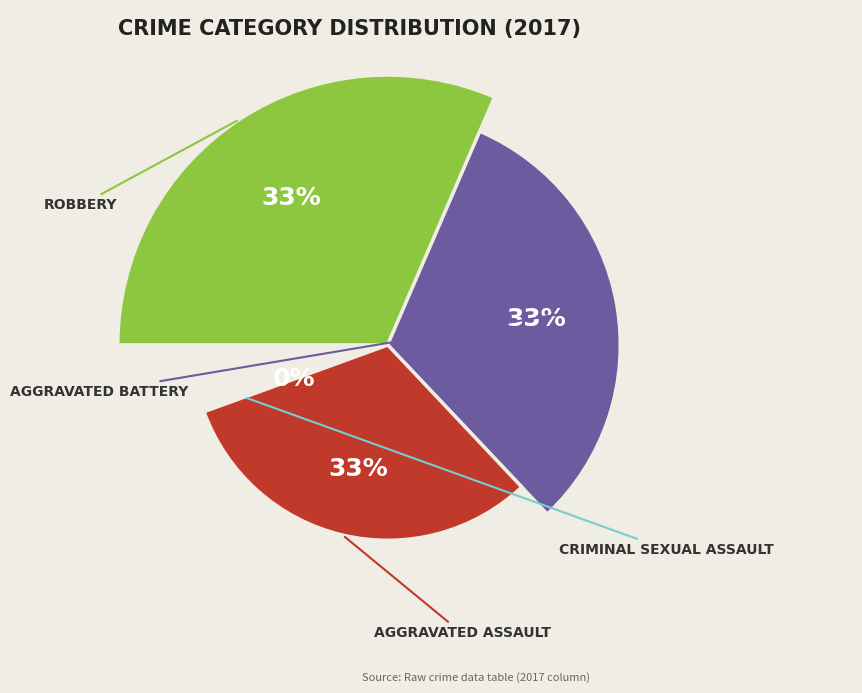

To the nearest percent, what portion does Robbery represent?

33%